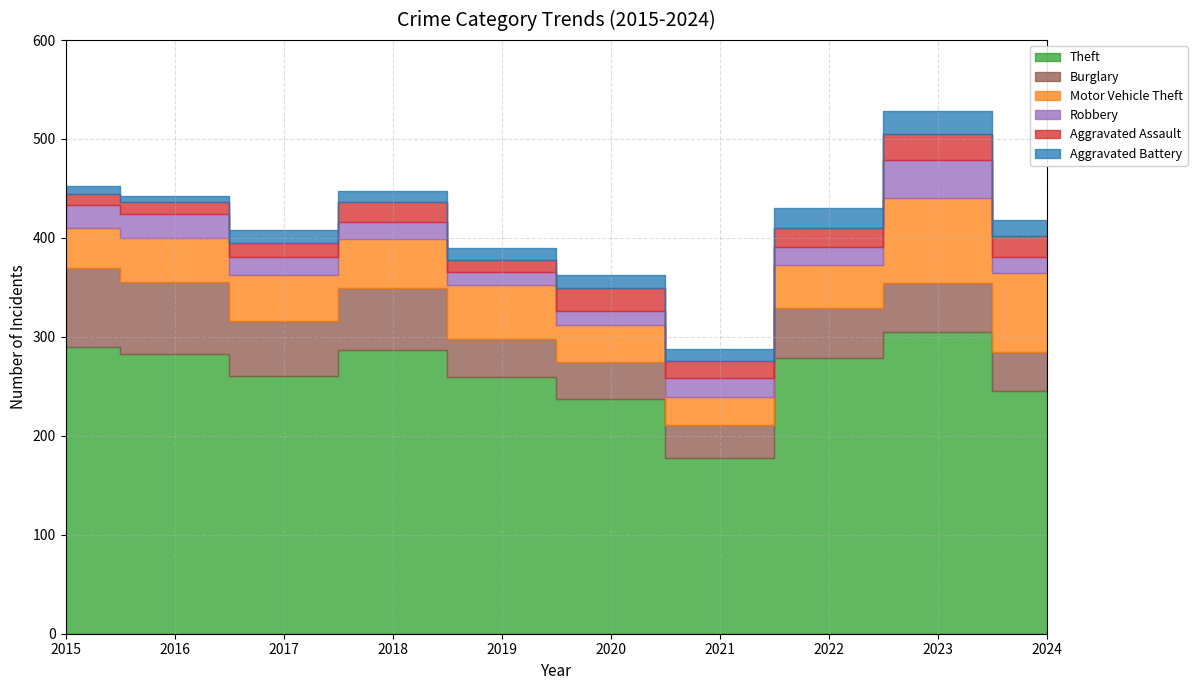

At which category is the sum across all series the highest?

2023